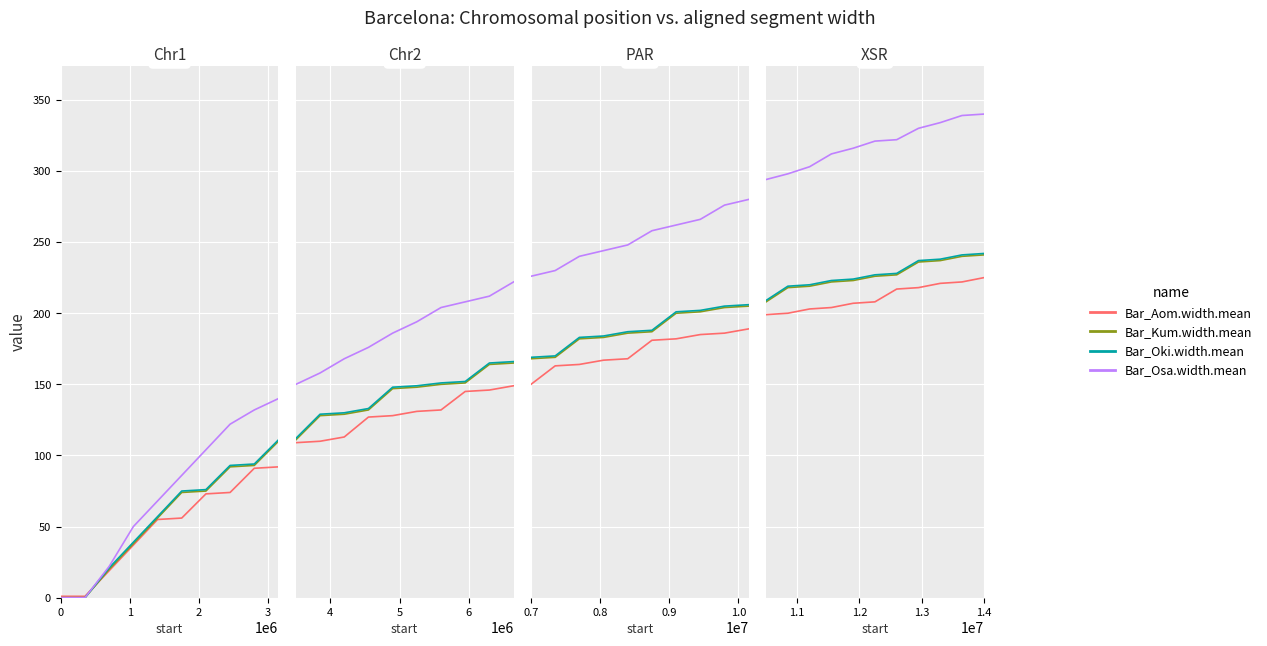

What is the difference between the second highest and second lowest values in the Bar_Kum.width.mean series?

22